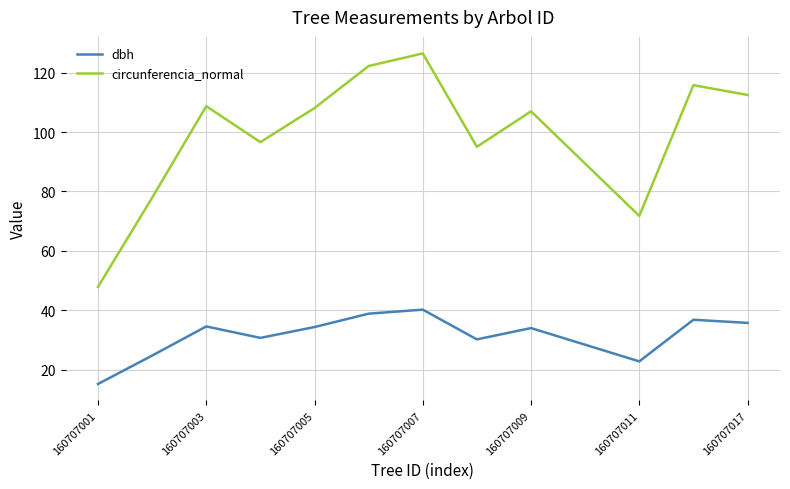

Which series has the largest total across all categories?

circunferencia_normal